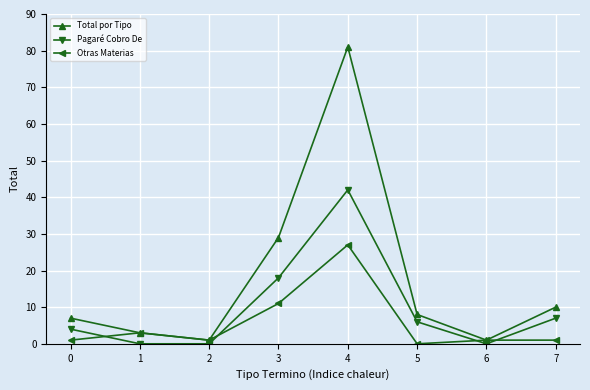

In Pagaré Cobro De, how many points are higher than both neighbors (excluding endpoints)?

1